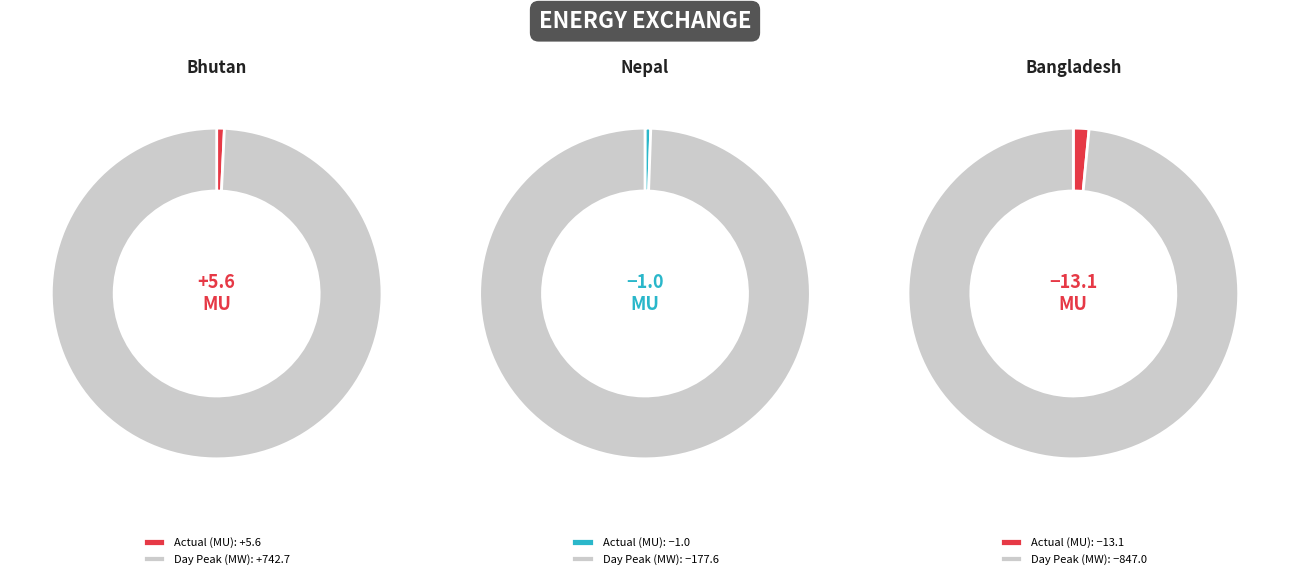

To the nearest percent, what is the difference between the Actual (MU) and Day Peak (MW) slice percentages?

99%